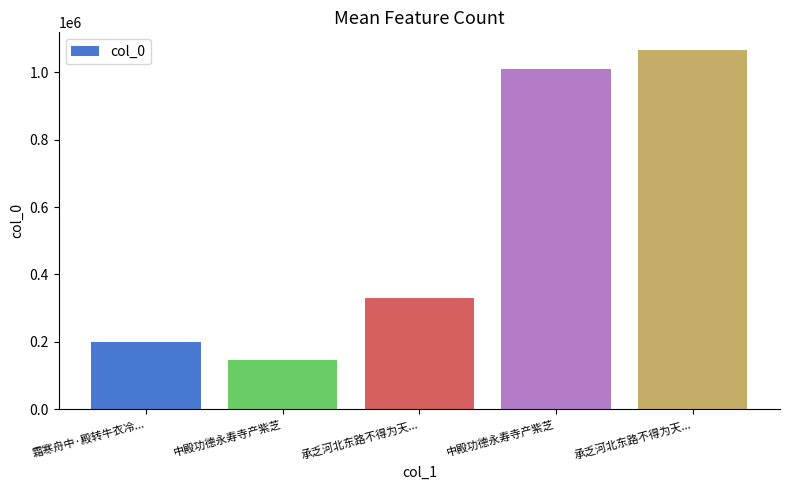

The value at 承乏河北东路不得为天... is 493252. True or false?

False